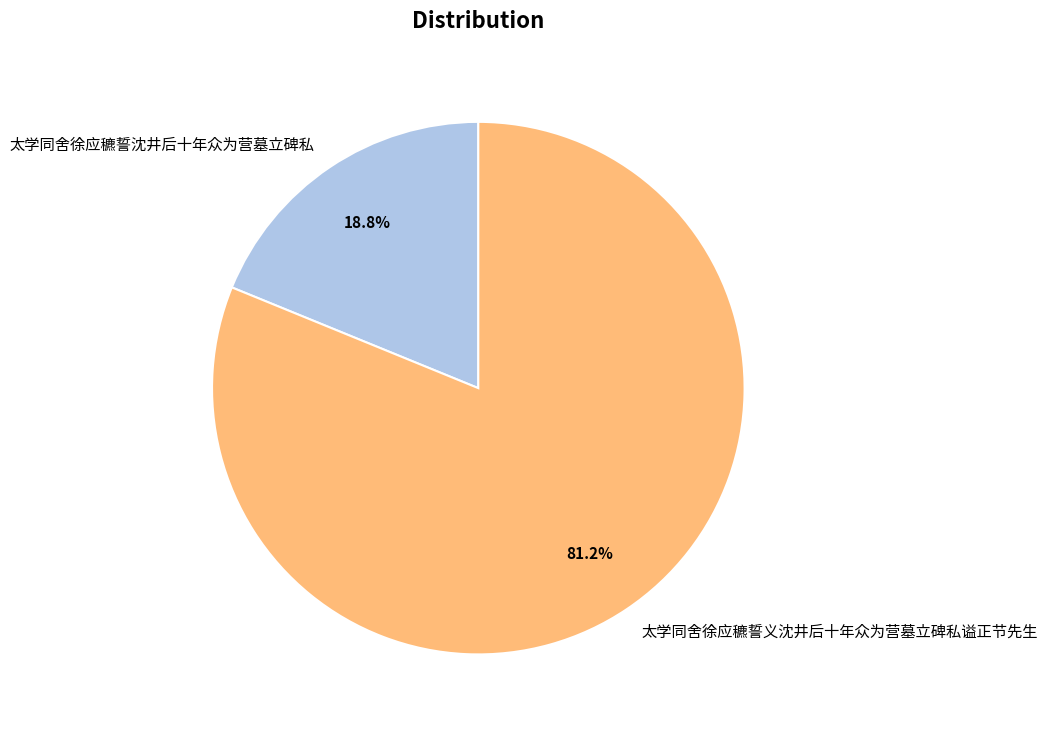

To the nearest percent, what percentage of the pie is 太学同舍徐应穮誓义沈井后十年众为营墓立碑私谥正节先生?

81%